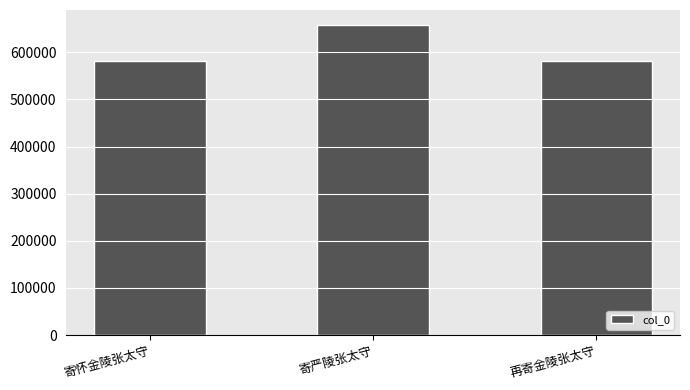

What is the label of the 1st bar from the right?

再寄金陵张太守